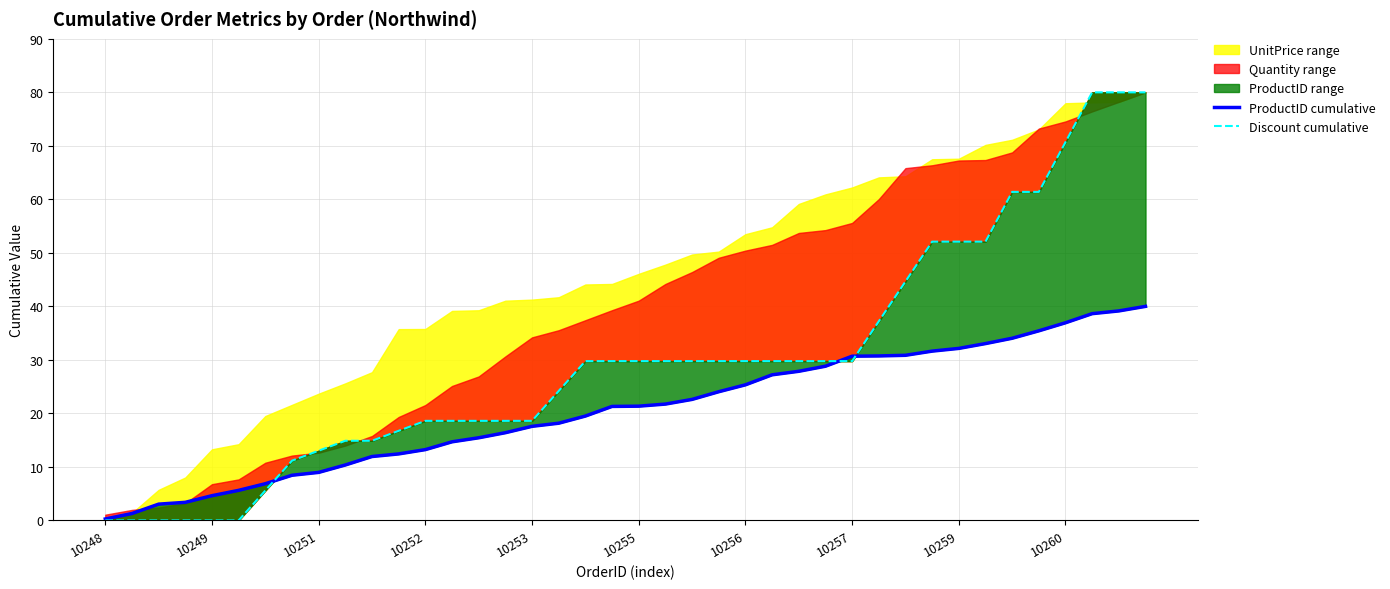

How many intersections are there between ProductID cumulative and Discount cumulative?

3